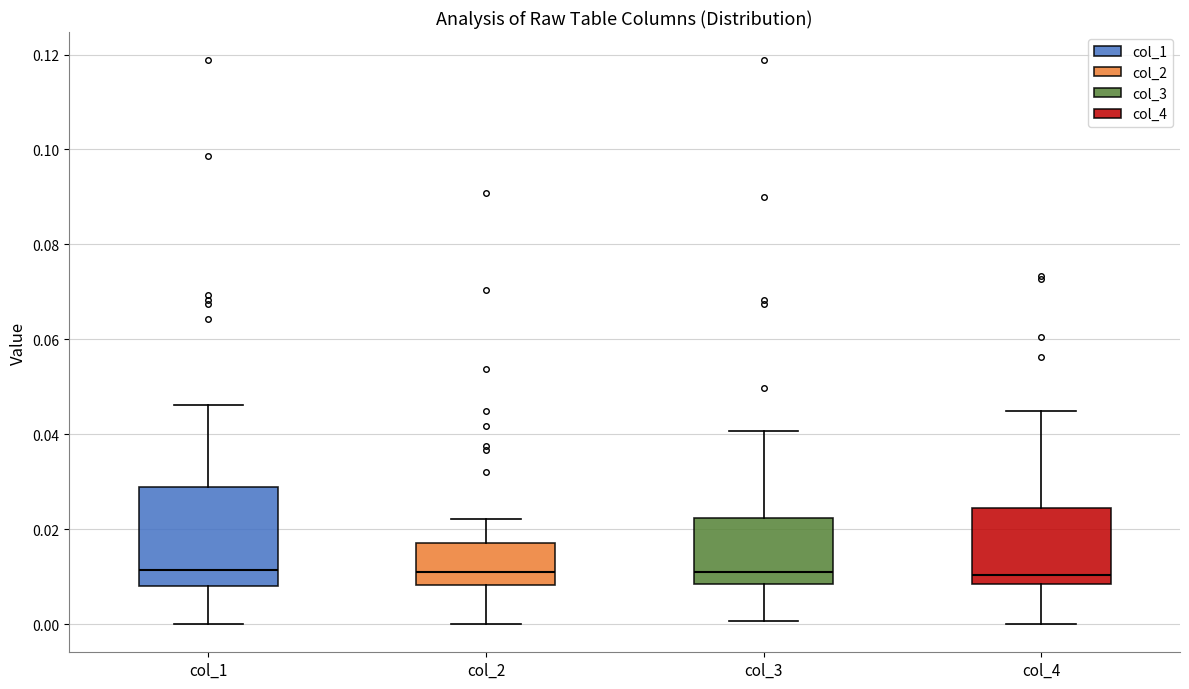

Which box is the tallest, from its lower edge to its upper edge?

col_1